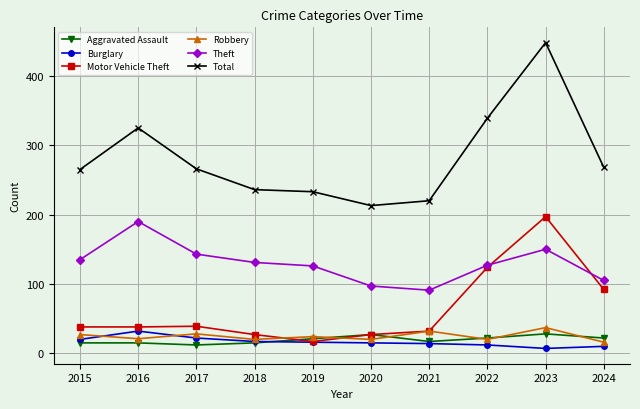

Which series has the largest range (max minus min)?

Total